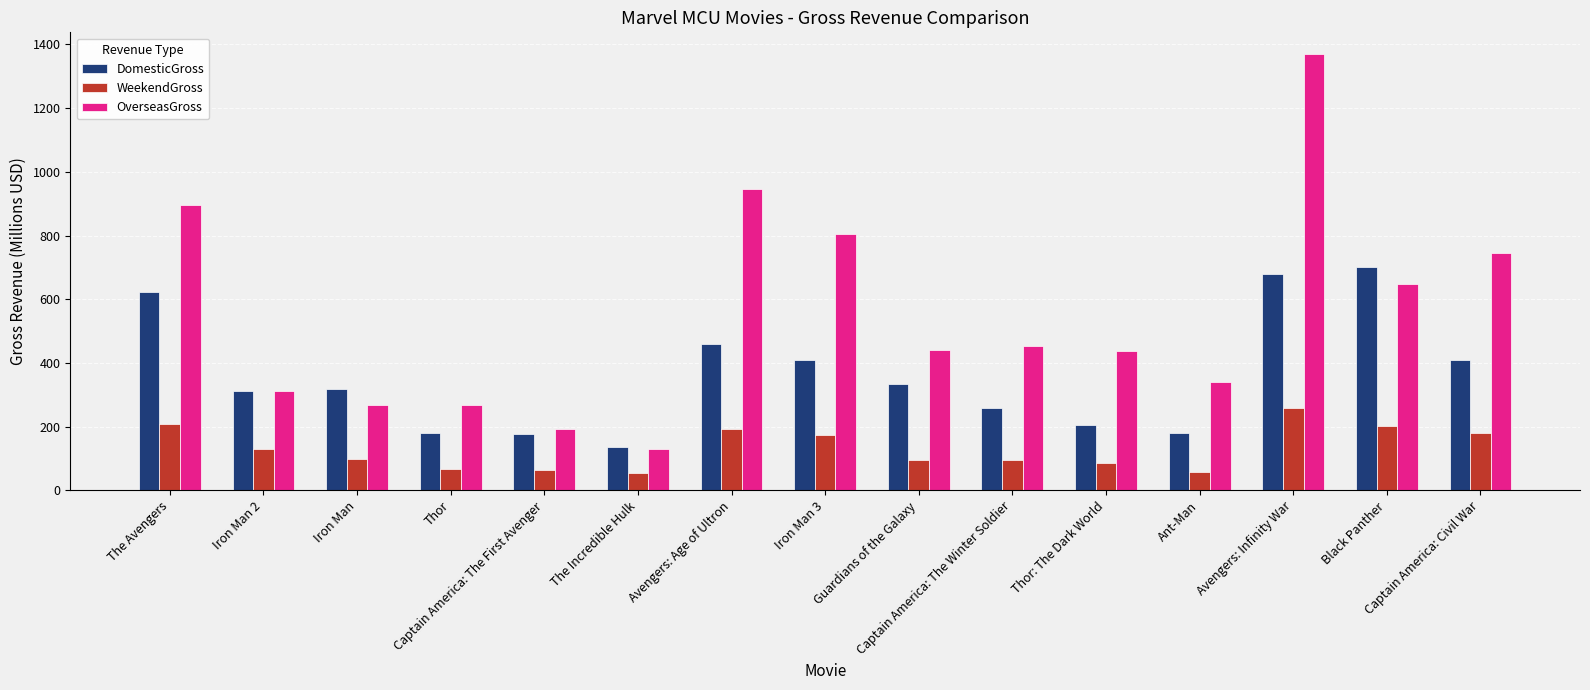

What is the average value of the OverseasGross series?

550.0